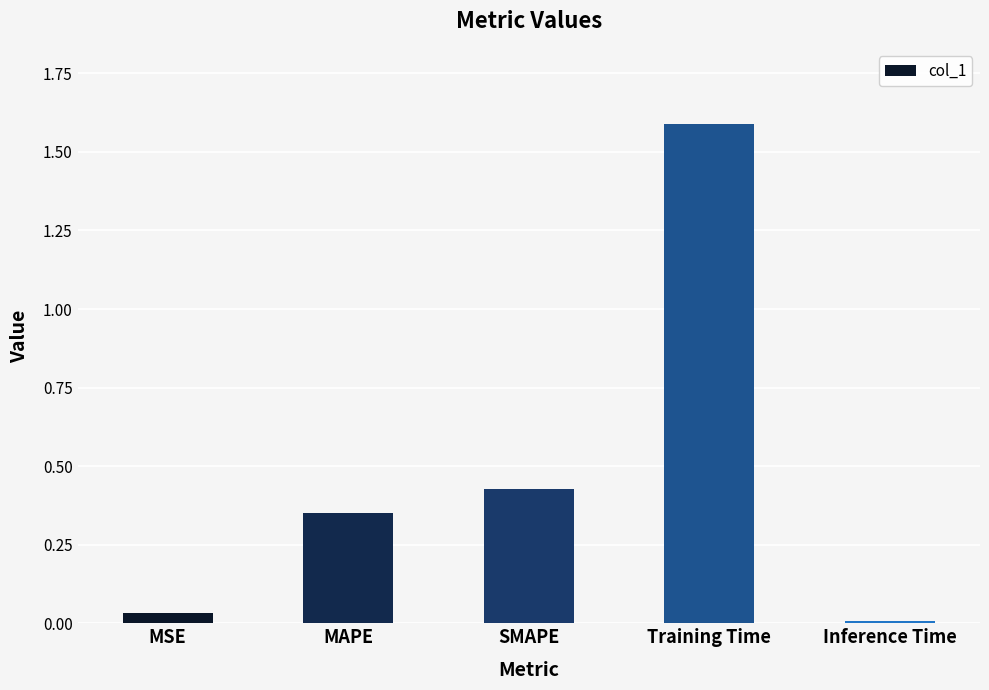

Rank the categories by value from lowest to highest.

Inference Time, MSE, MAPE, SMAPE, Training Time